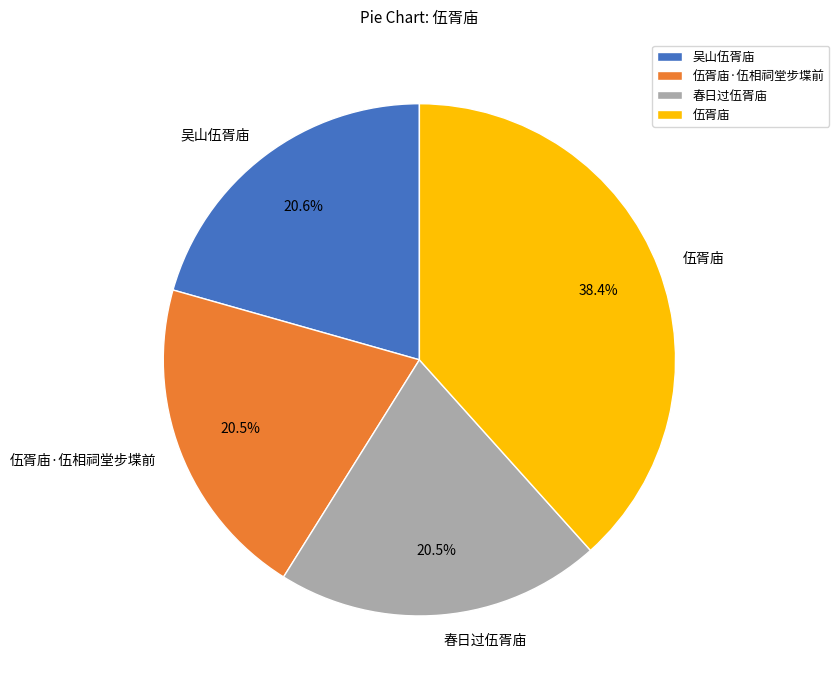

What is the largest slice in the pie chart?

伍胥庙